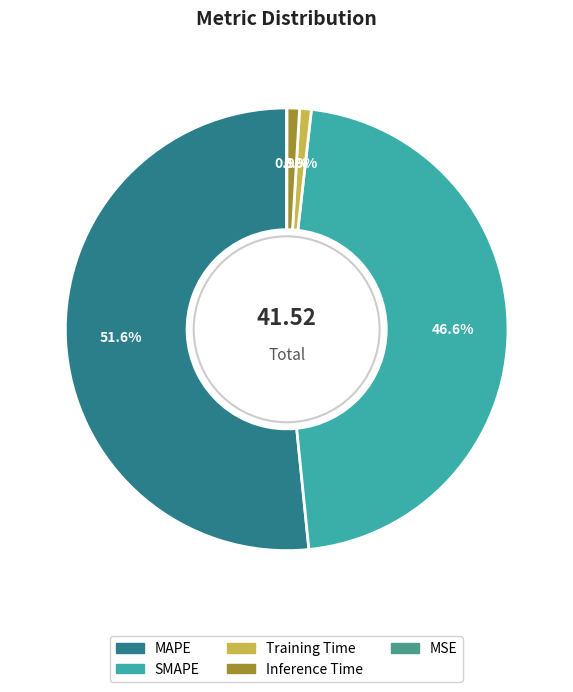

What portion of the pie excludes MSE?

100.0%